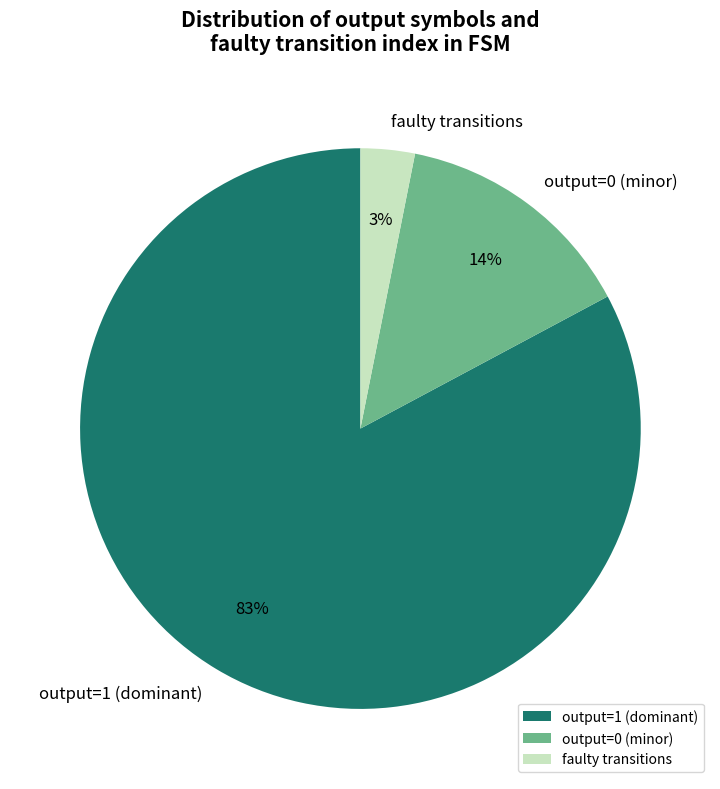

Combined, do output=0 (minor) and output=1 (dominant) account for over 50%?

Yes